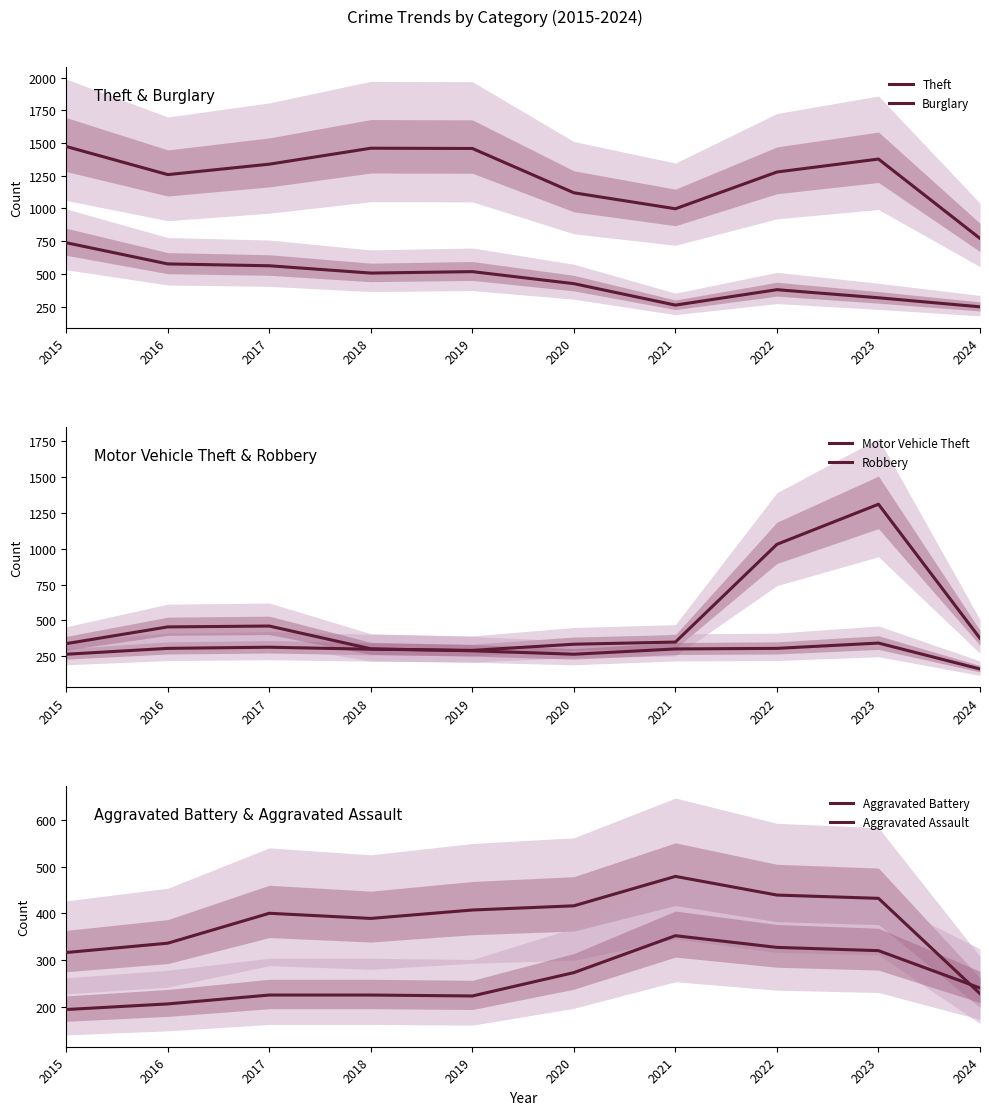

Reading right to left, list all the values displayed in this chart.

Theft: 2024=771	2023=1378	2022=1279	2021=998	2020=1120	2019=1459	2018=1461	2017=1339	2016=1259	2015=1474
Burglary: 2024=248	2023=317	2022=379	2021=261	2020=425	2019=517	2018=506	2017=562	2016=576	2015=738
Motor Vehicle Theft: 2024=374	2023=1311	2022=1031	2021=348	2020=333	2019=290	2018=298	2017=312	2016=304	2015=263
Robbery: 2024=160	2023=341	2022=304	2021=300	2020=263	2019=287	2018=301	2017=460	2016=454	2015=337
Aggravated Battery: 2024=228	2023=432	2022=439	2021=479	2020=416	2019=407	2018=389	2017=400	2016=336	2015=316
Aggravated Assault: 2024=240	2023=320	2022=327	2021=352	2020=273	2019=223	2018=225	2017=225	2016=206	2015=194